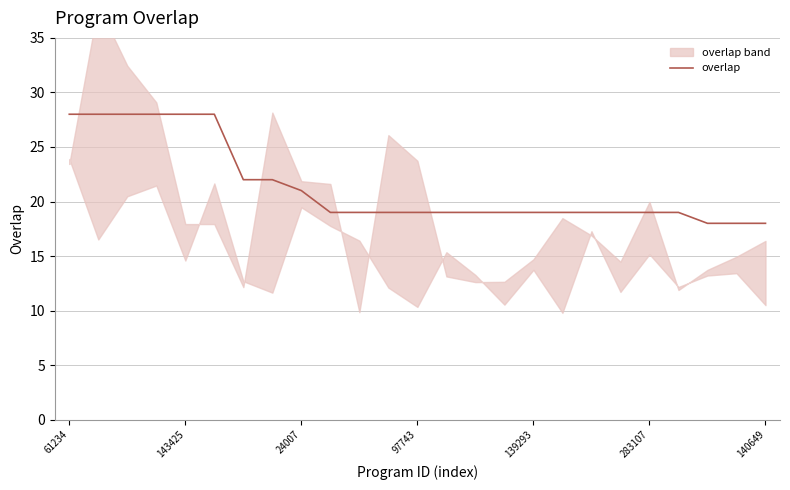

How many lines are shown in the chart?

1